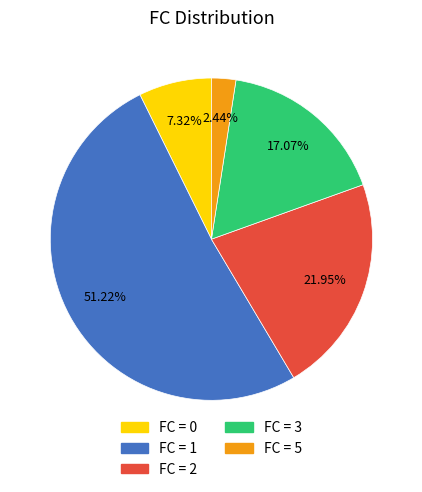

To the nearest percent, what is the average slice percentage?

20%